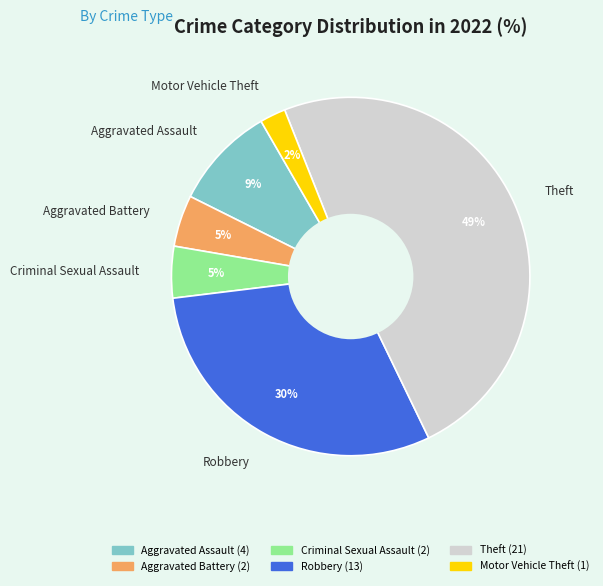

Which category has the biggest portion of the pie?

Theft